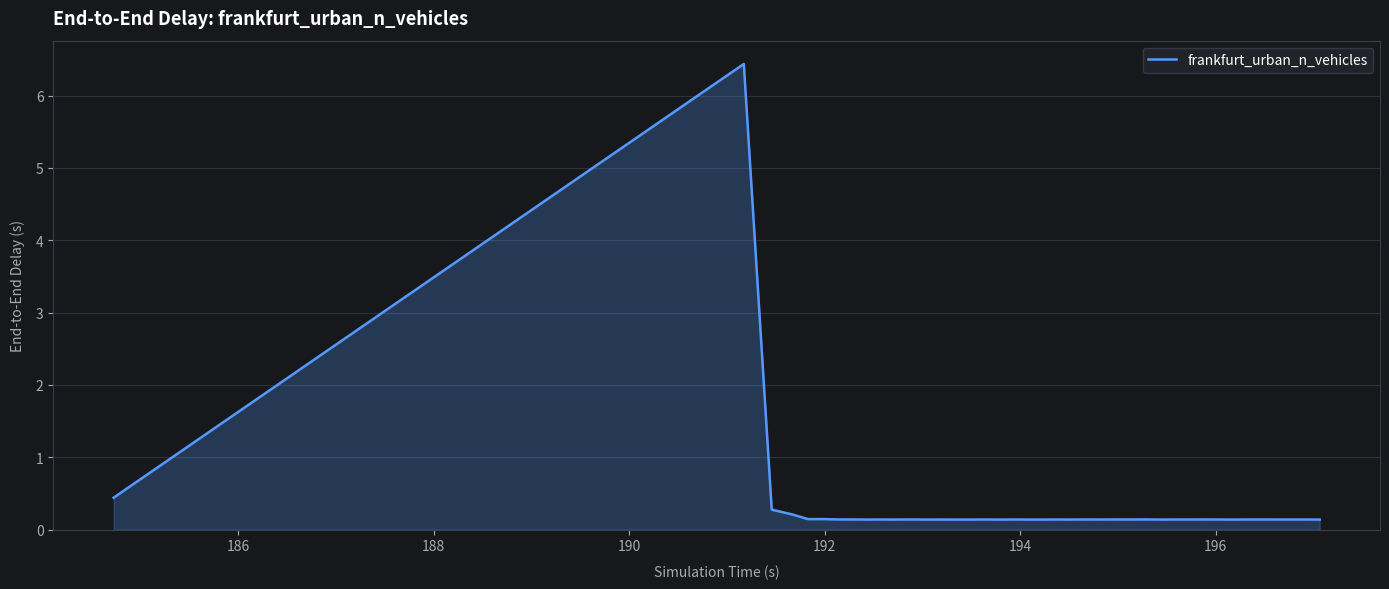

What is the maximum value shown in the chart?

6.4